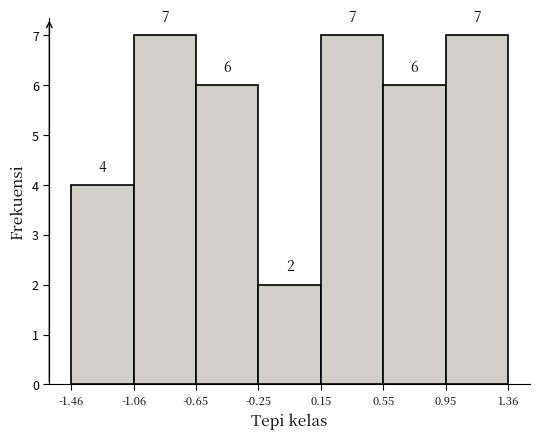

How tall is the bar that spans -1.06 to -0.65 on the x-axis?

7